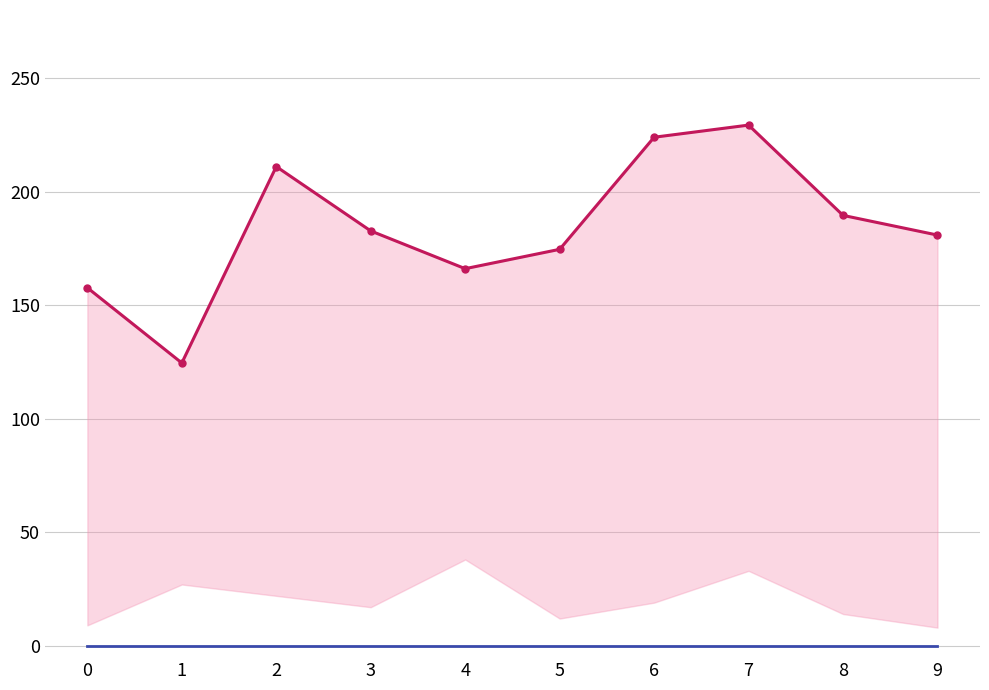

How many distinct data groups are displayed?

2